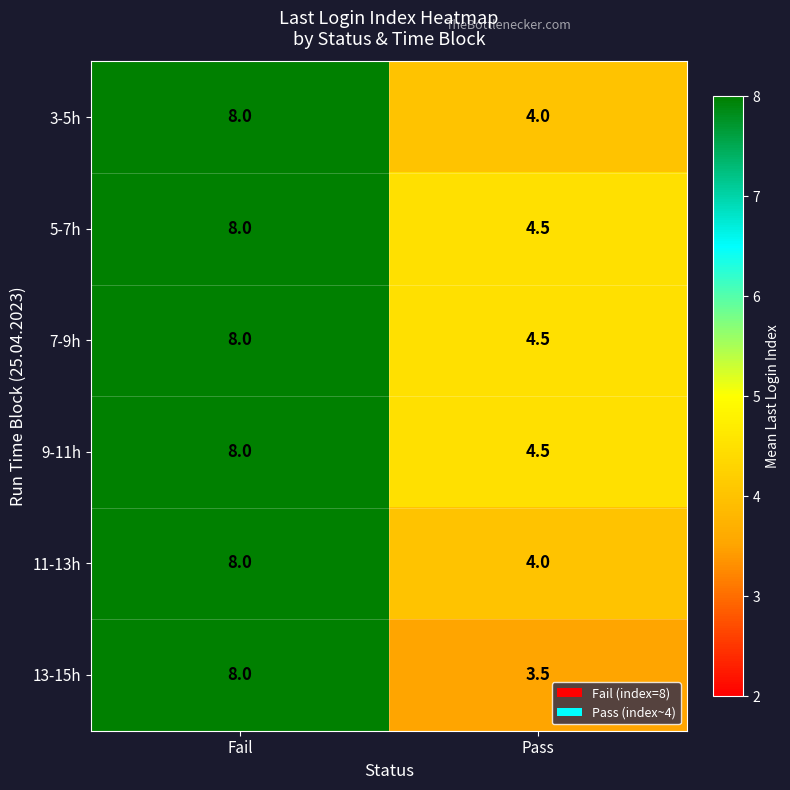

Which series changed the most between Fail and Pass?

13-15h